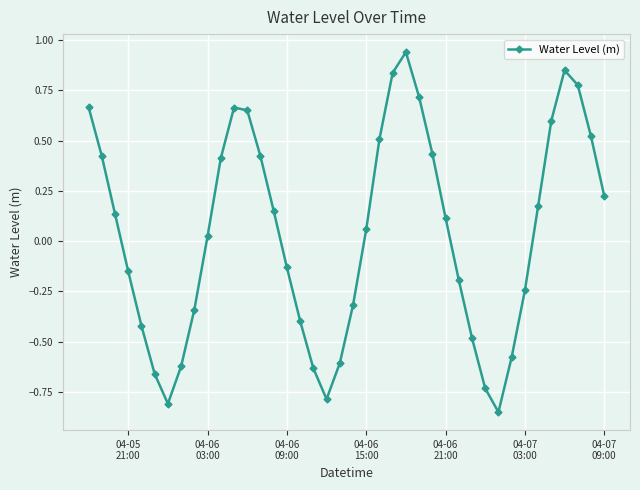

True or false: the data has more than 2 interior local peaks.

True